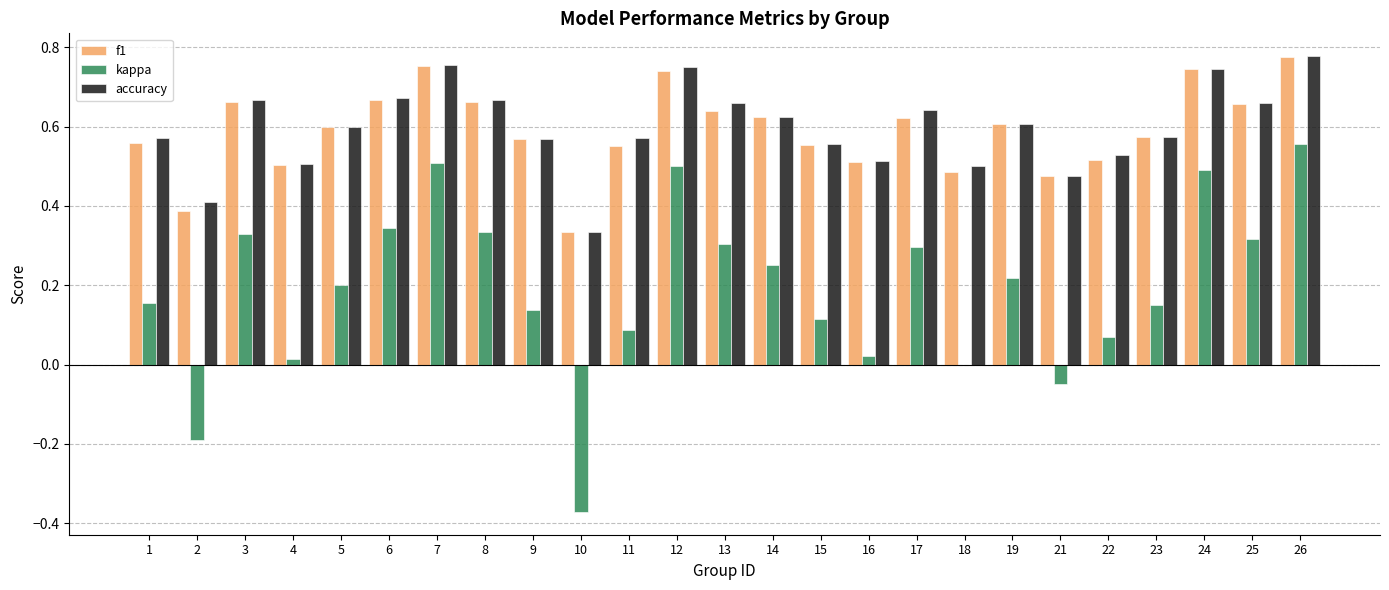

How many categories are shown in the chart?

25